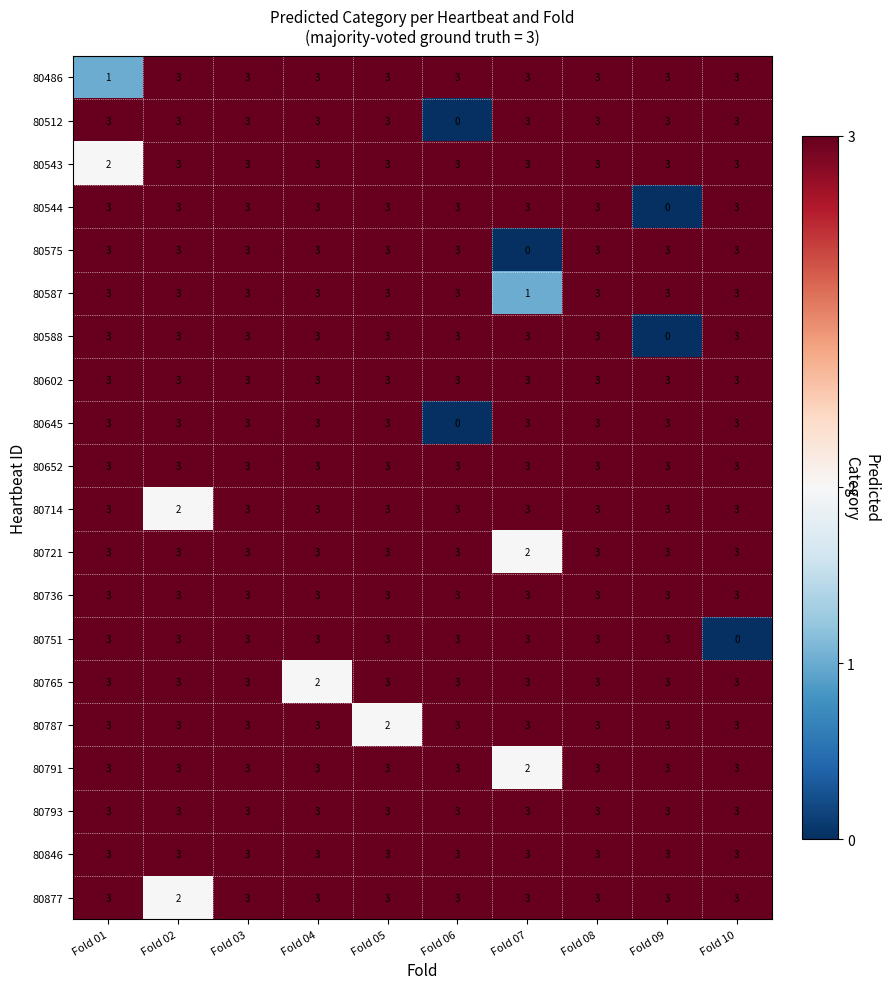

What is the difference between the 80751 values at Fold 10 and Fold 04?

3